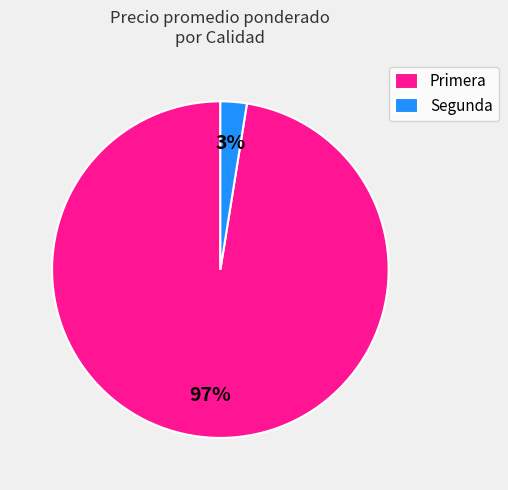

To the nearest percent, what percentage of the pie is Segunda?

3%